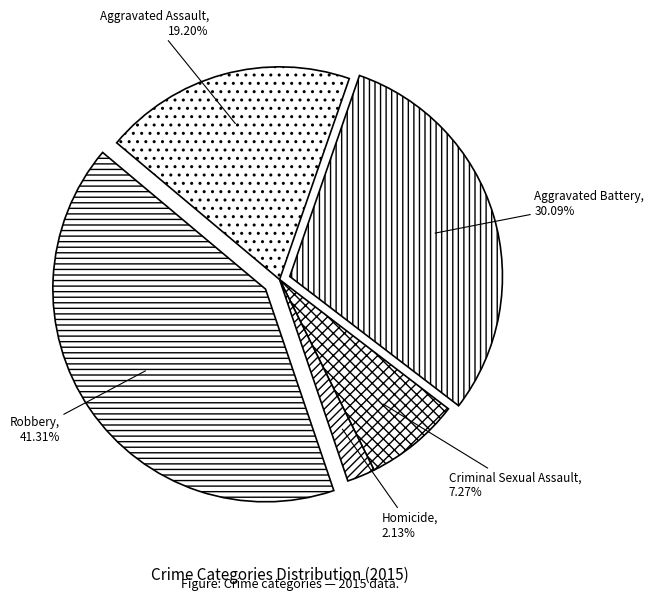

Is it true that Homicide is 8% of the pie?

False